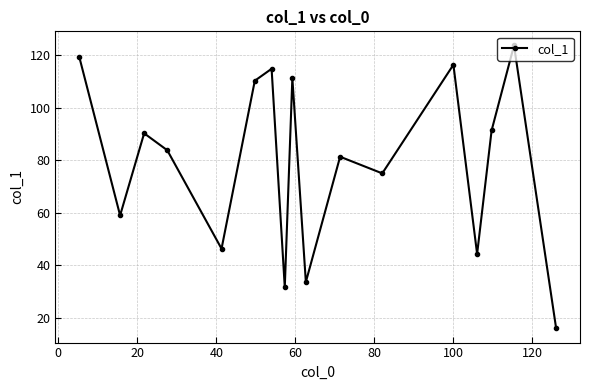

What is the average value?

79.3